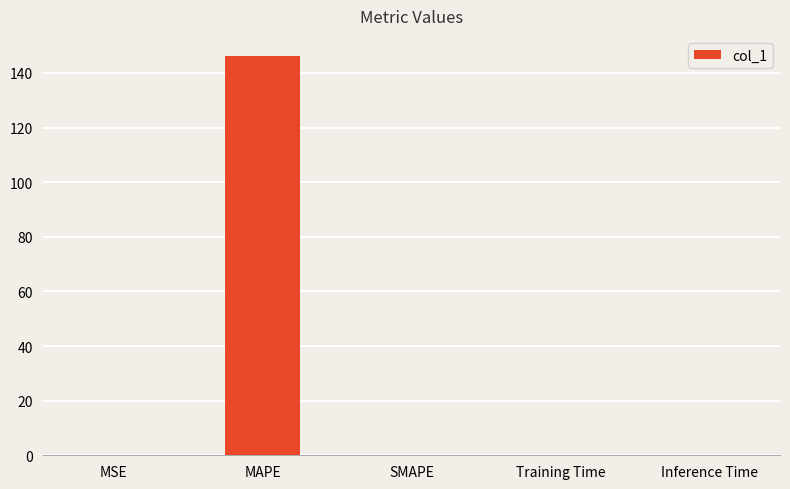

What value does the data have at MAPE?

146.2